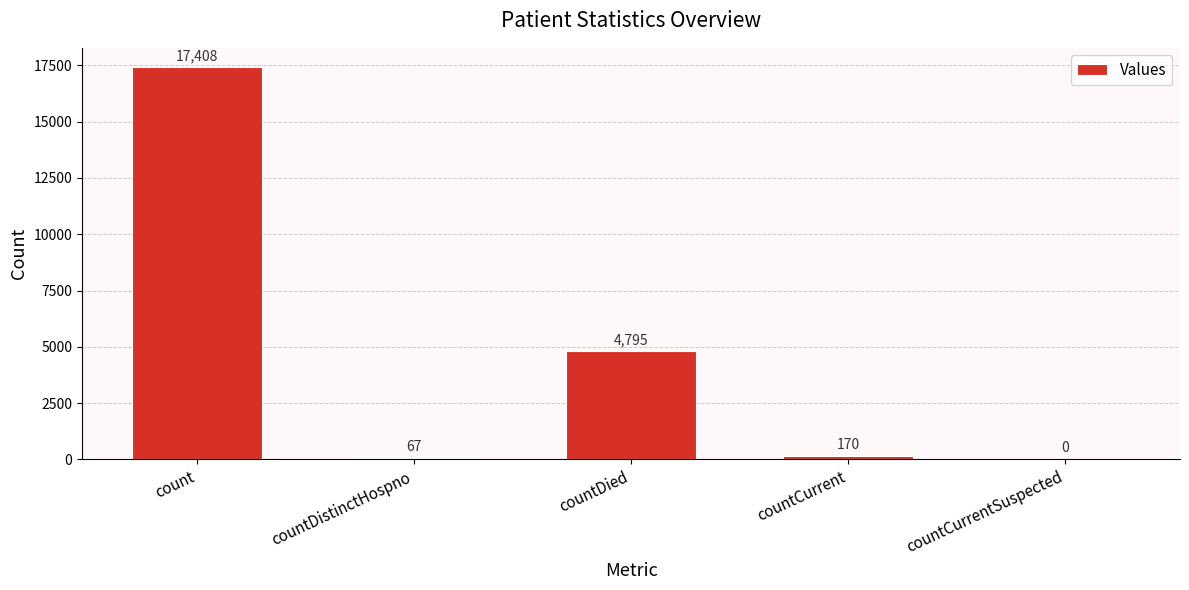

Count the number of categories in the chart.

5